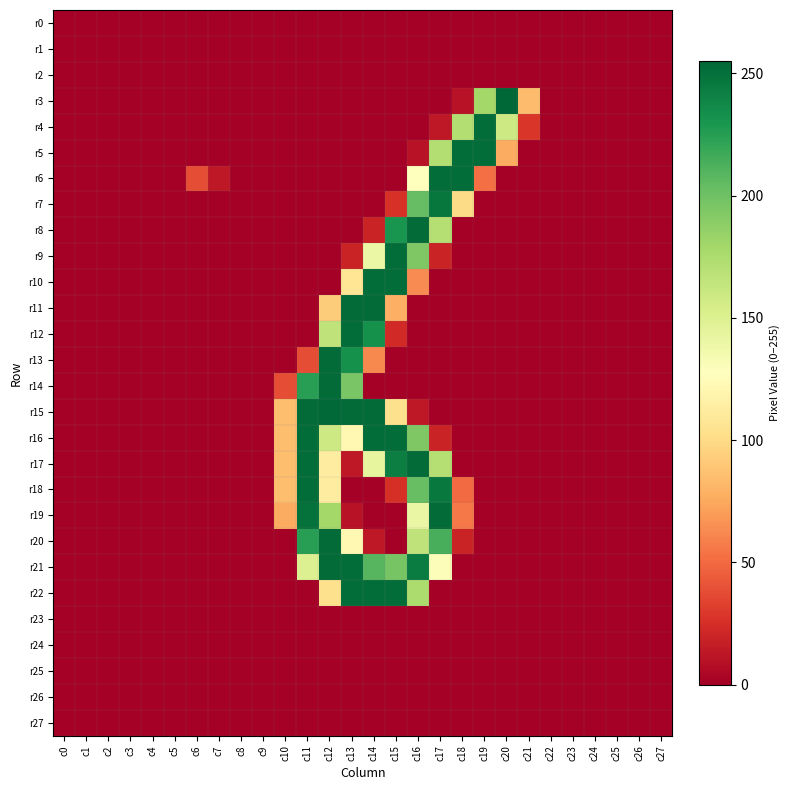

At how many categories does at least one series exceed 81?

12